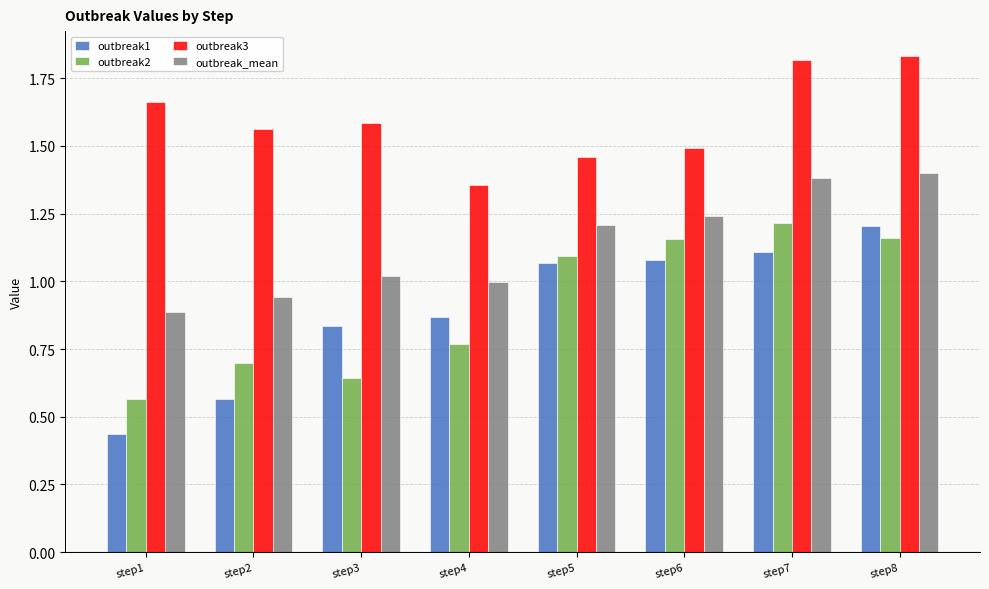

Between step5 and step8, which series saw the biggest shift?

outbreak3